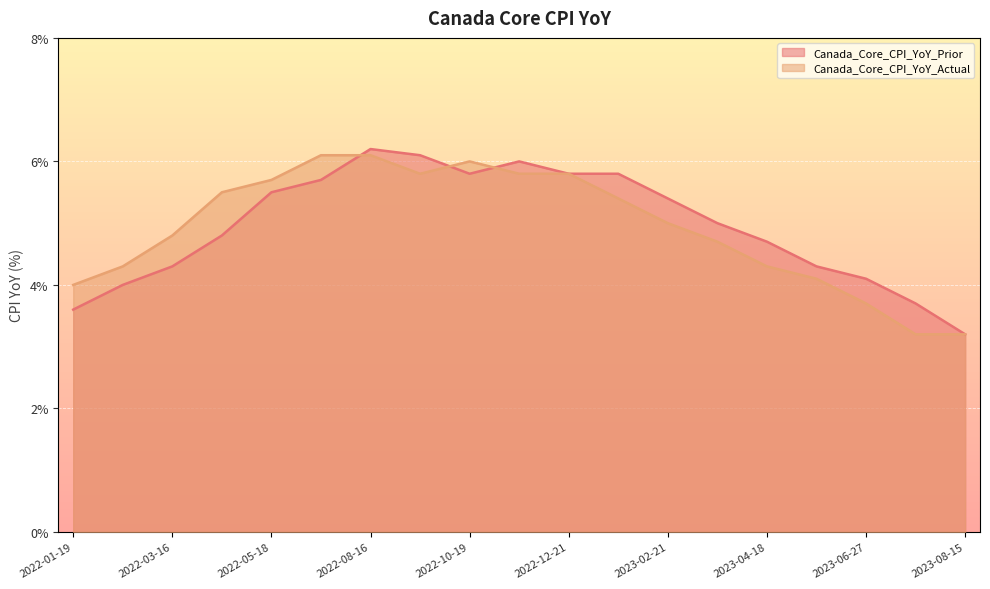

How many values in the Canada_Core_CPI_YoY_Prior series exceed 5?

9